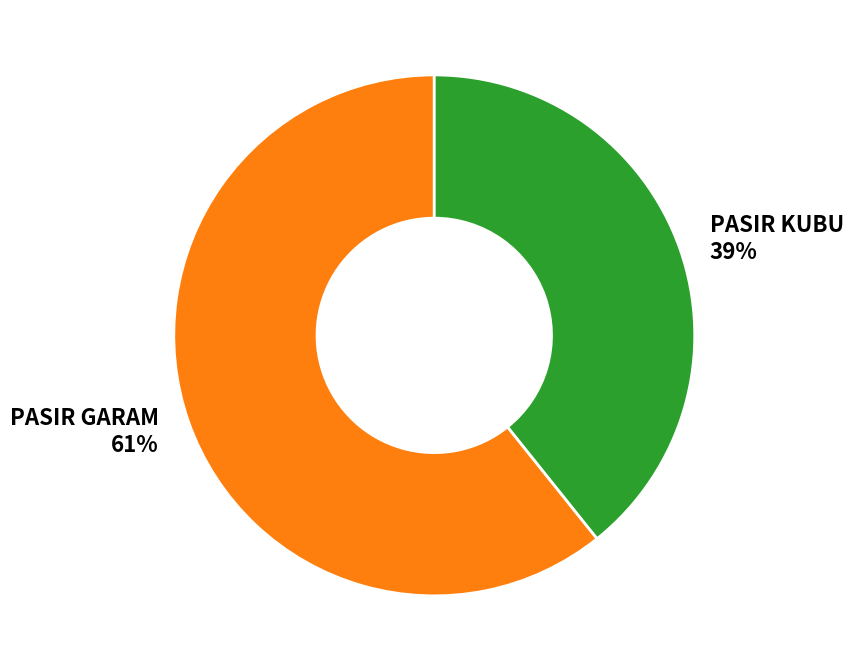

How many segments does this pie chart have?

2